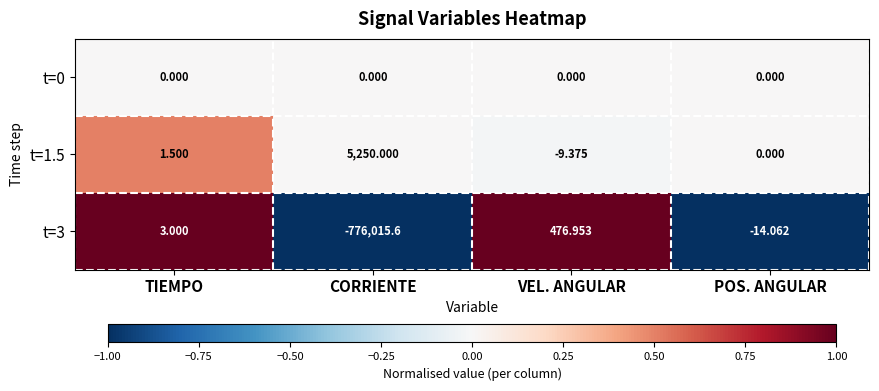

Which category has the lowest value across all series?

CORRIENTE